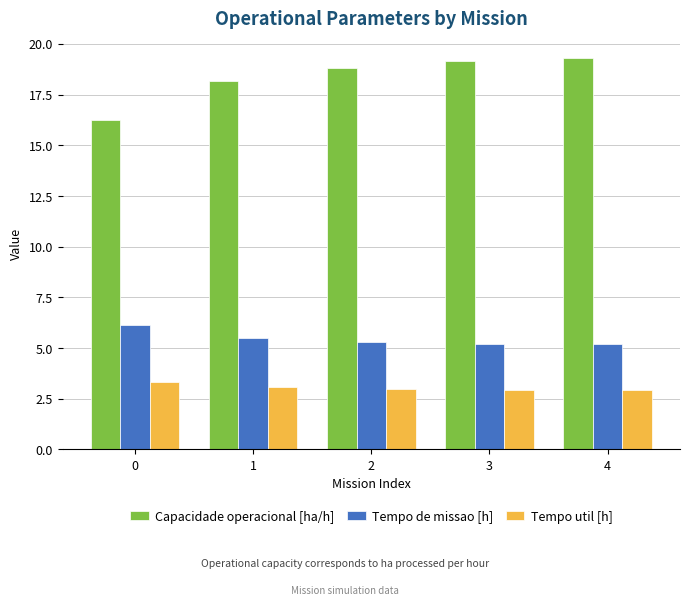

How many bars are there in each group?

3